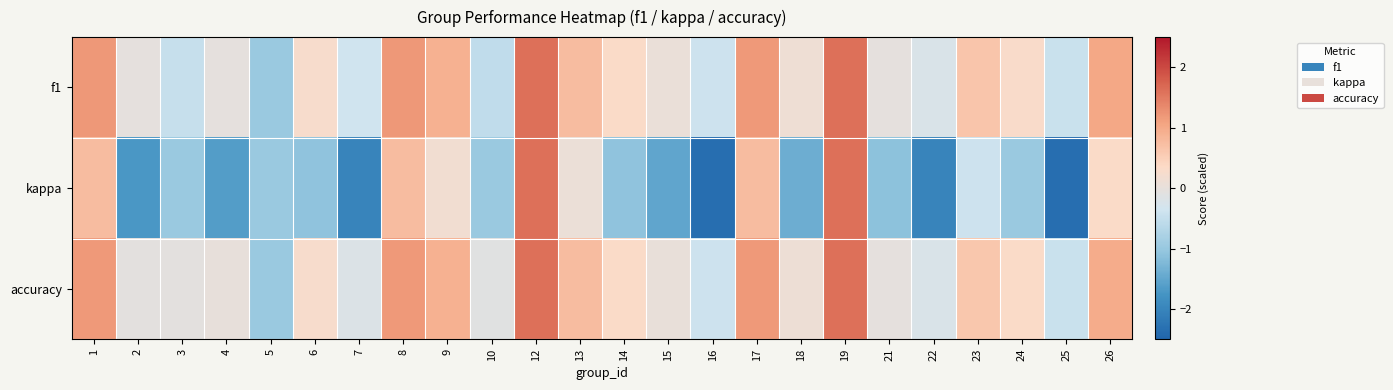

At which category is the sum across all series the highest?

12